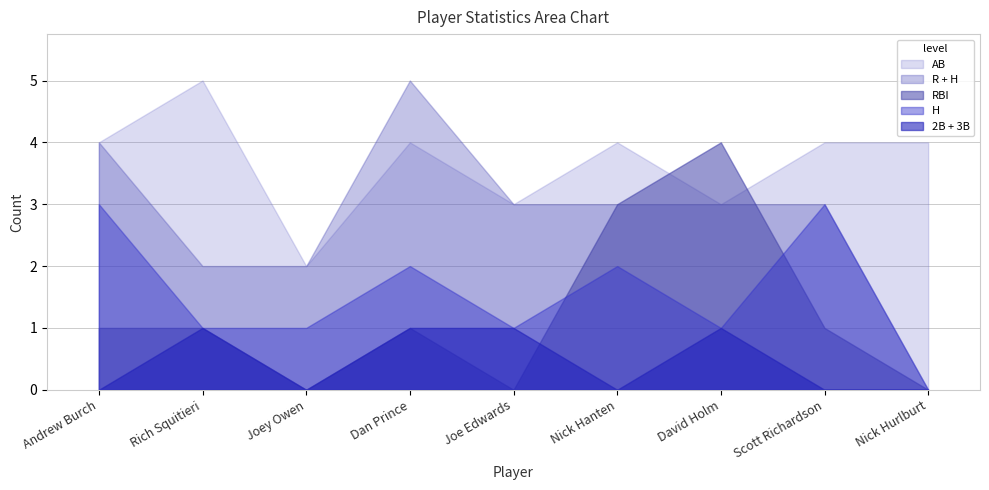

What position from the right is Rich Squitieri?

8